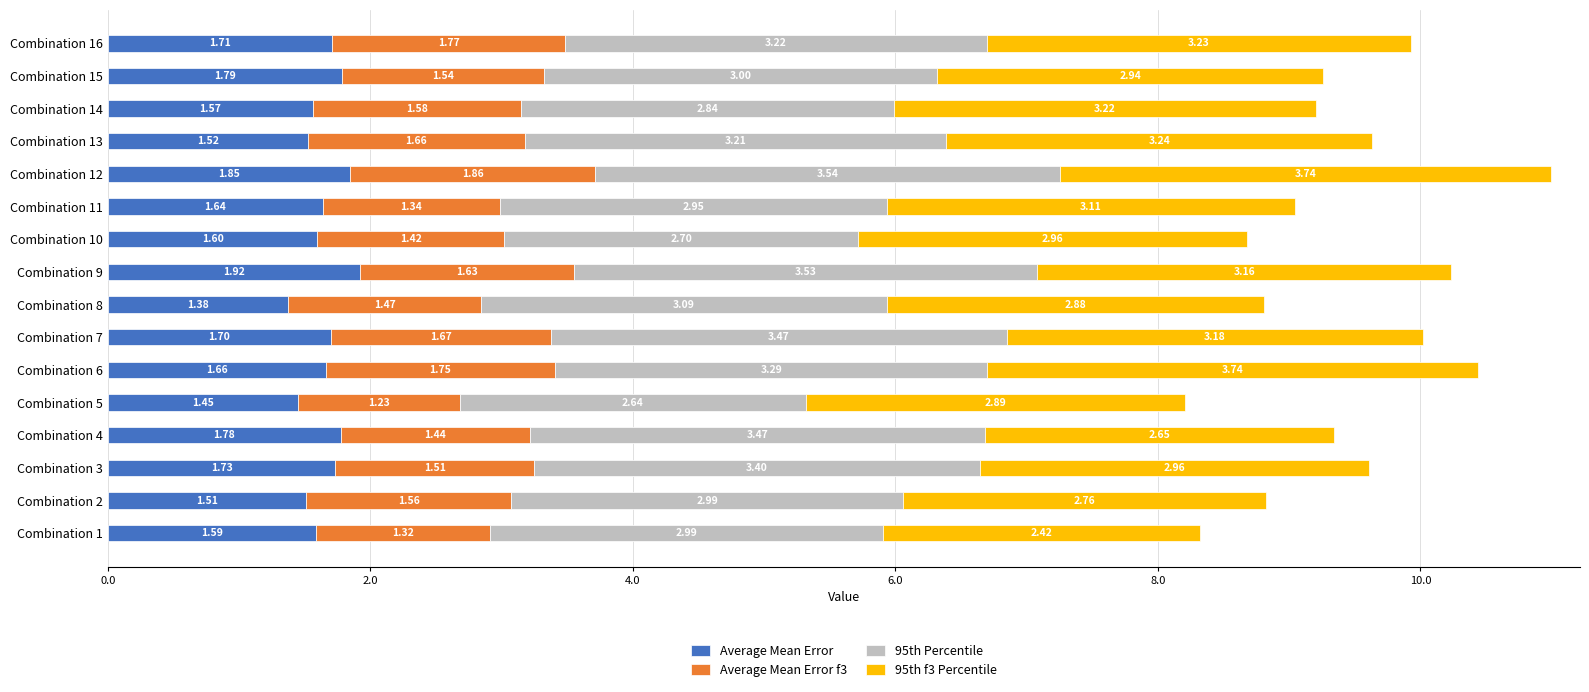

At which category is the sum across all series the highest?

Combination 12